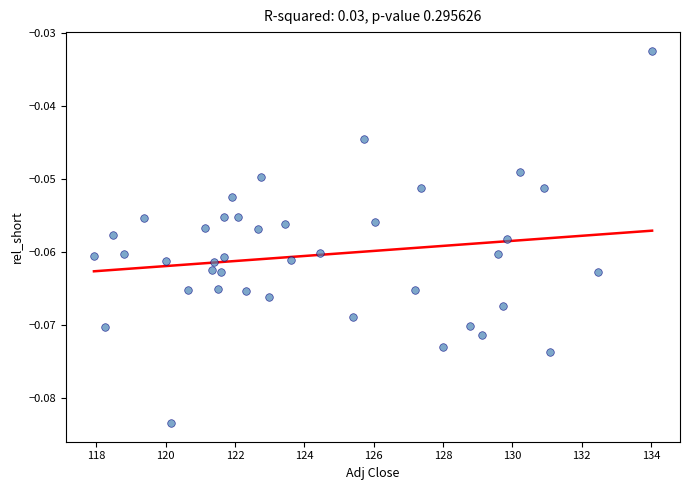

What is the range of X values (max minus min)?

16.1